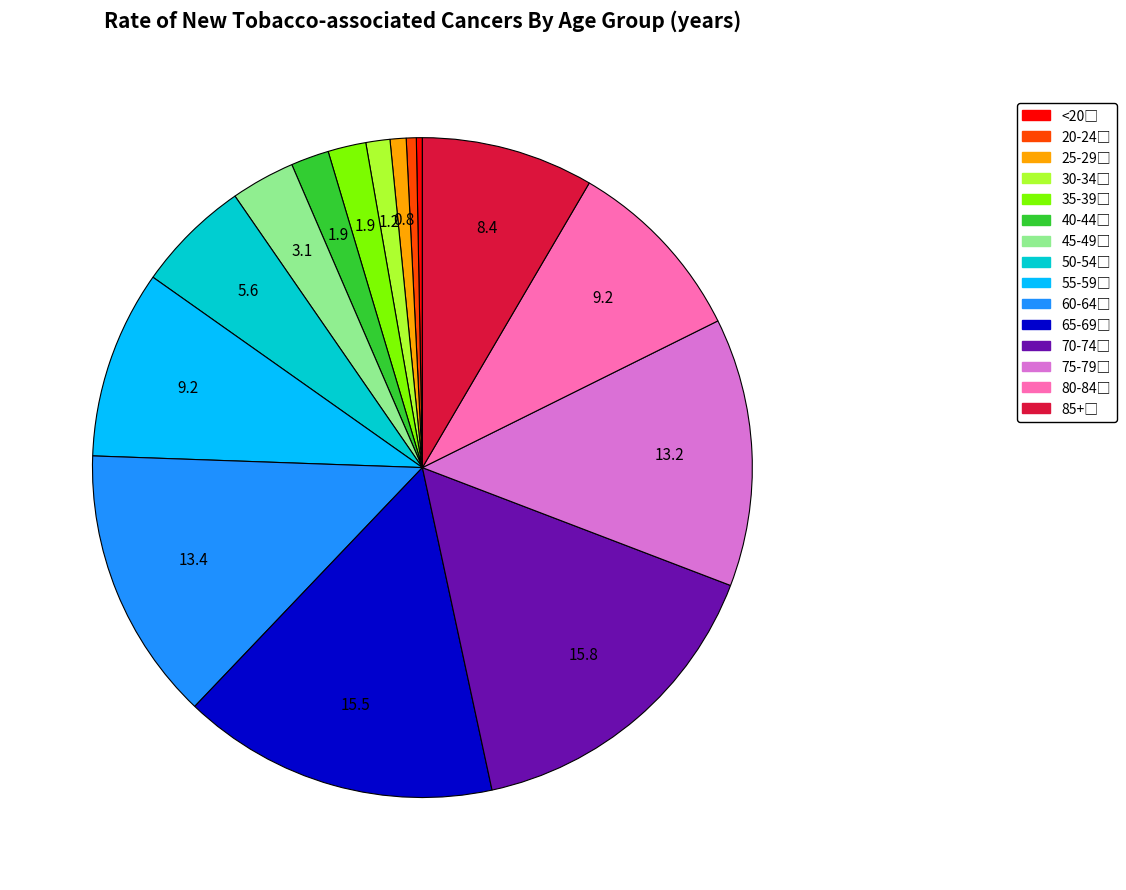

Is there a majority slice in this chart?

No